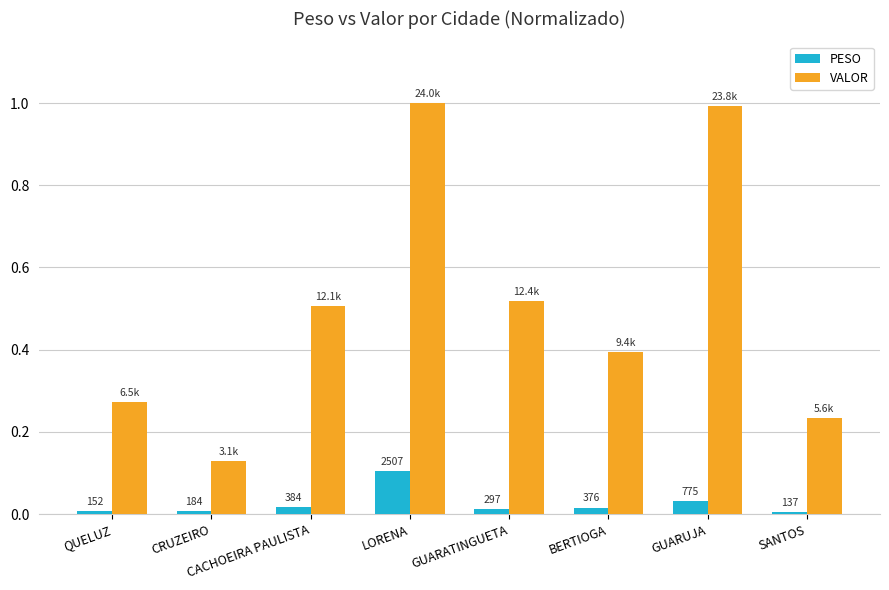

What is the spread (max minus min) of values at LORENA?

0.9